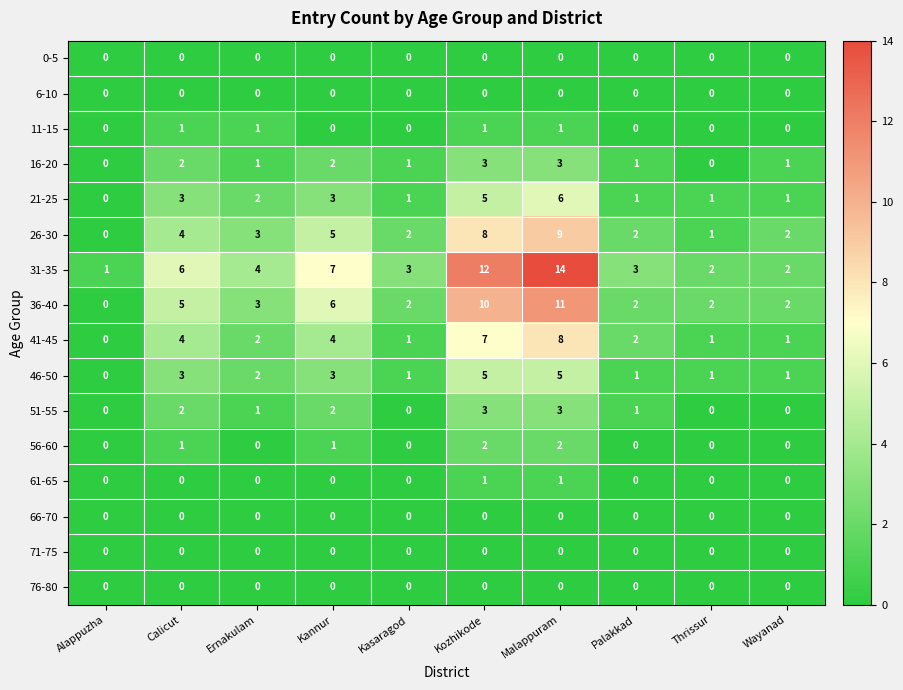

What is the difference between the highest and lowest values at Thrissur?

2